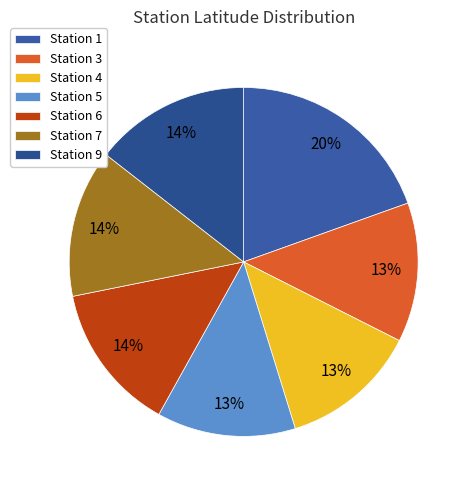

Count the number of slices in the pie.

7